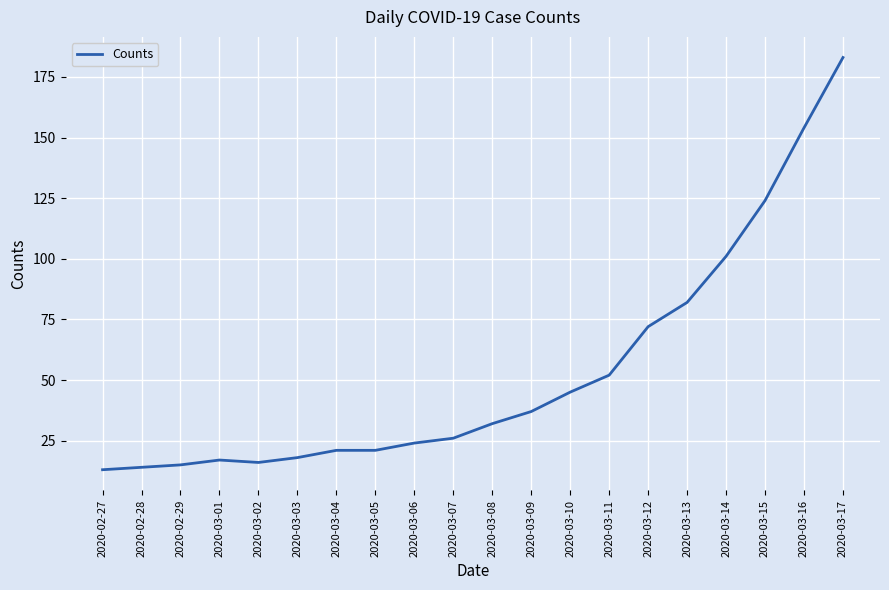

Reading left to right, list all the values displayed in this chart.

2020-02-27=13	2020-02-28=14	2020-02-29=15	2020-03-01=17	2020-03-02=16	2020-03-03=18	2020-03-04=21	2020-03-05=21	2020-03-06=24	2020-03-07=26	2020-03-08=32	2020-03-09=37	2020-03-10=45	2020-03-11=52	2020-03-12=72	2020-03-13=82	2020-03-14=101	2020-03-15=124	2020-03-16=154	2020-03-17=183